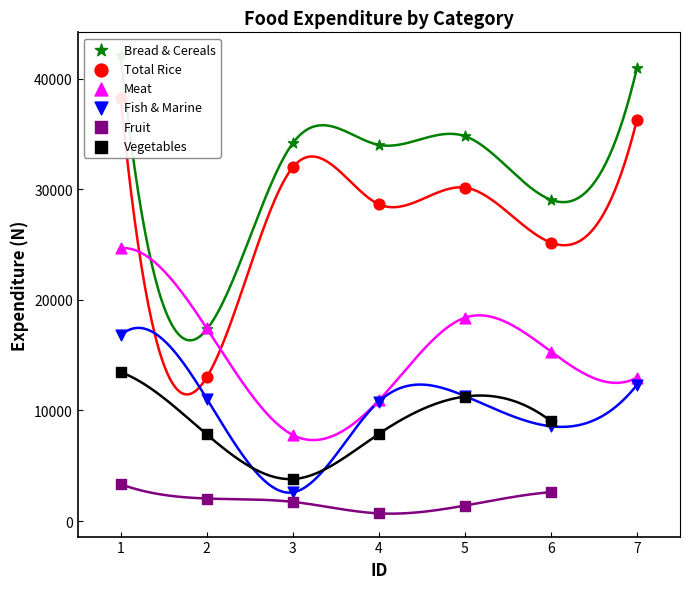

At how many categories does at least one series exceed 21978?

6